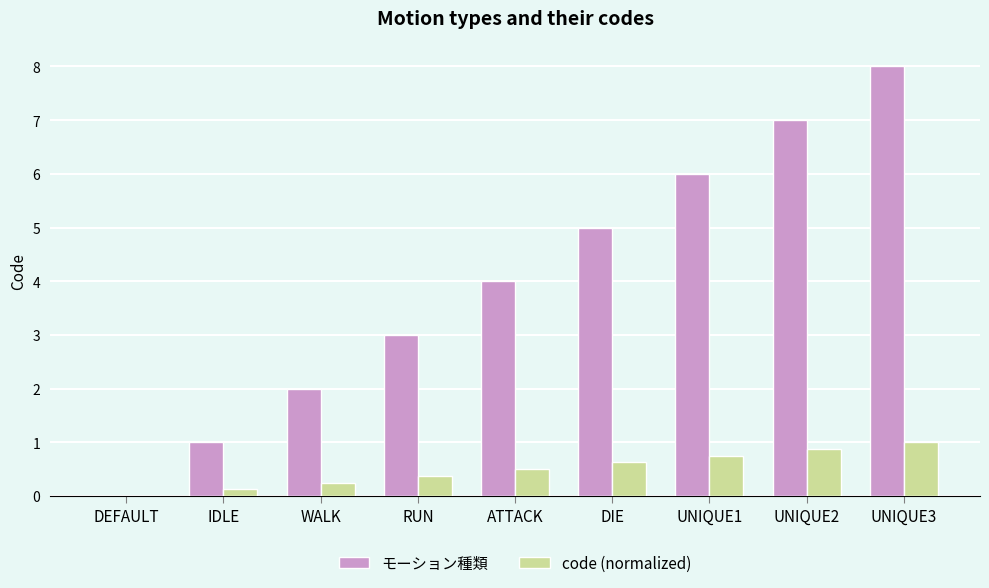

Read the モーション種類 value at RUN.

3.0